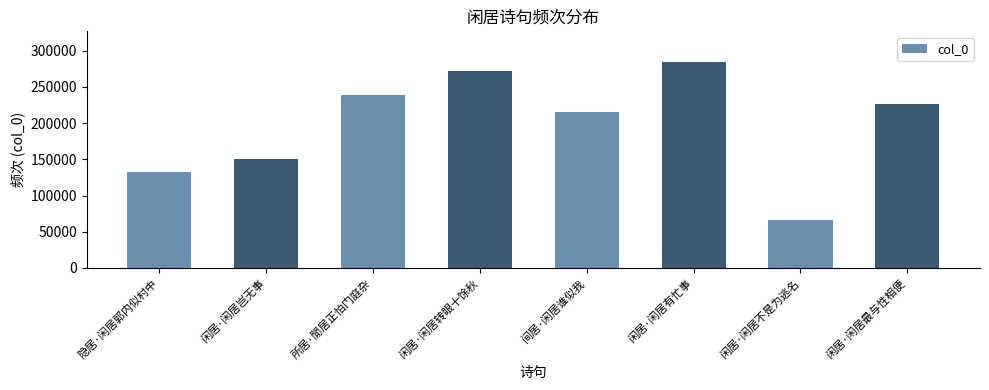

Count the number of categories in the chart.

8